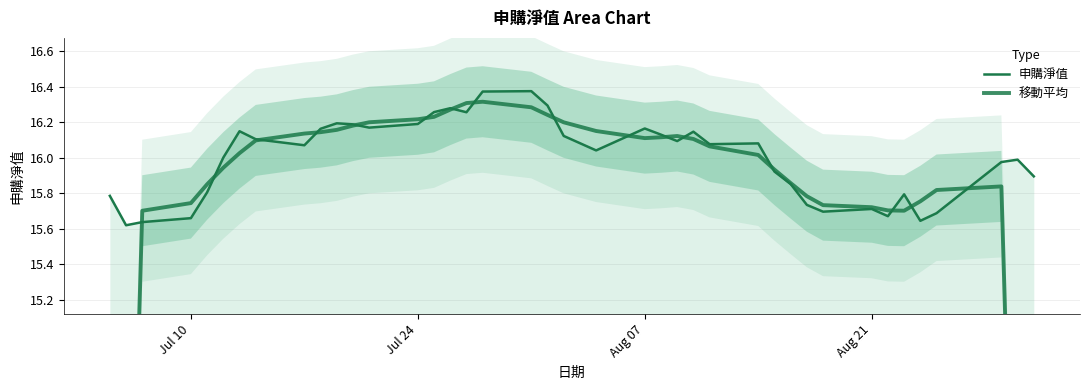

The value of 申購淨值 at 26 is 27.8. True or false?

False